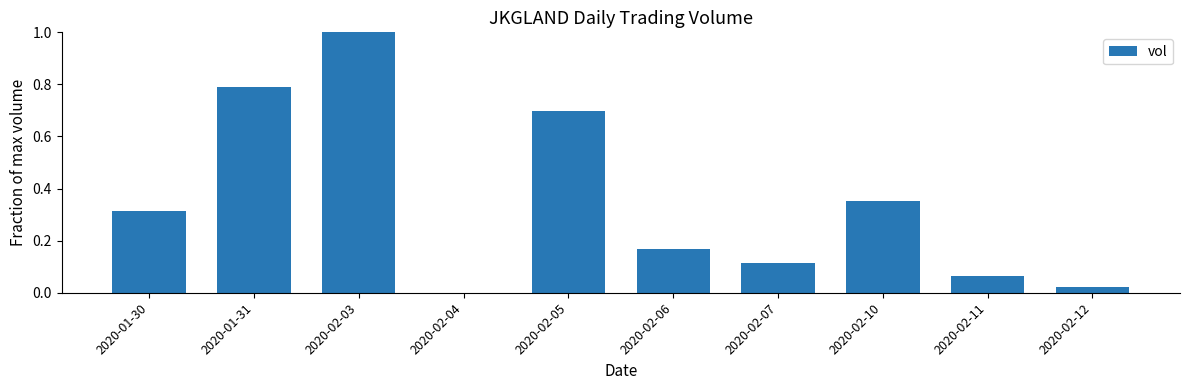

Are the bars horizontal?

No